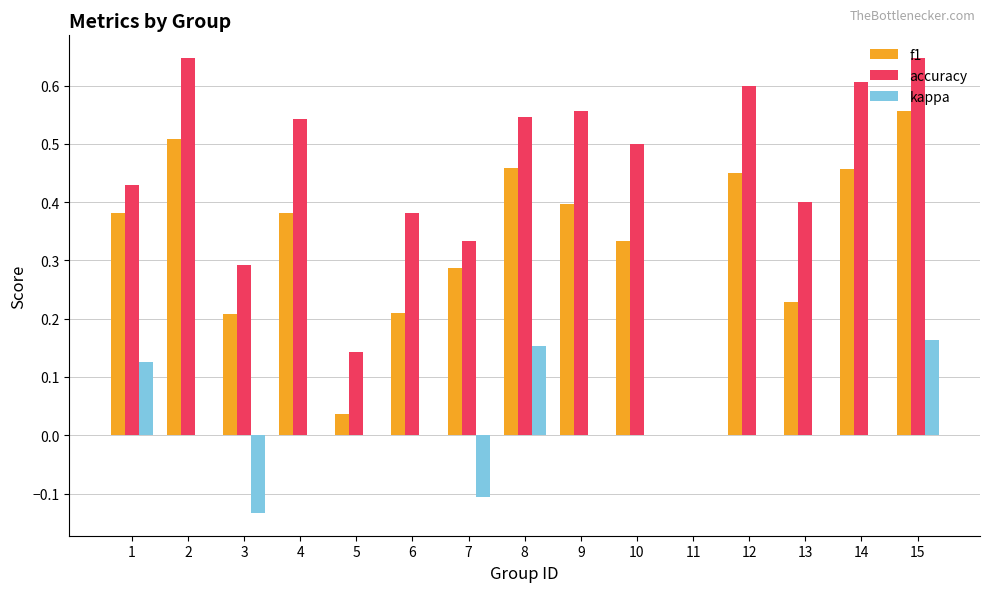

Is it true that f1 equals 0.4 at 13?

False